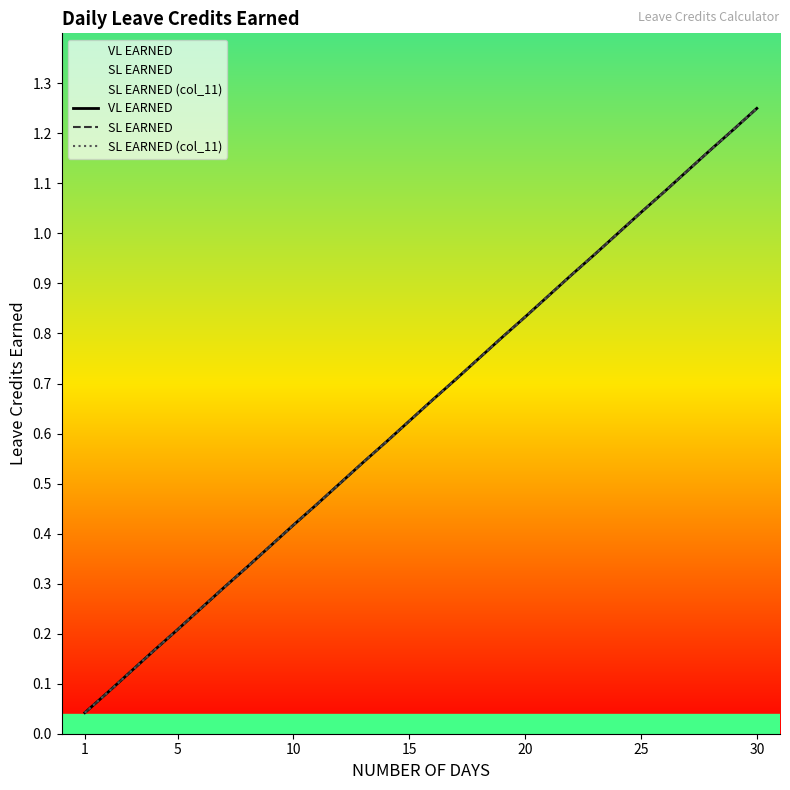

What is the average value of the SL EARNED series?

0.6